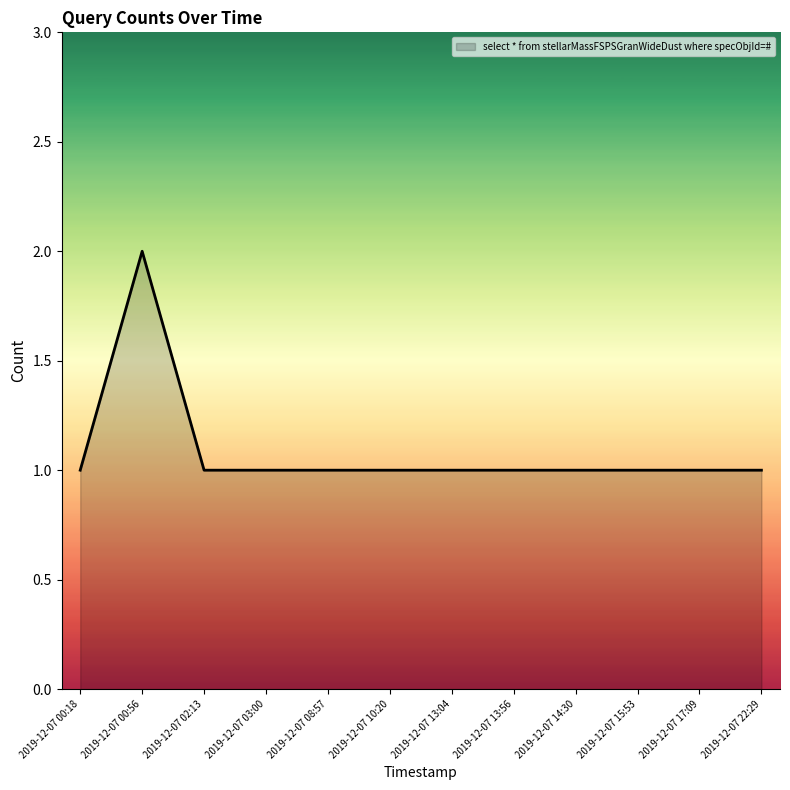

How many values are between 1 and 2?

12